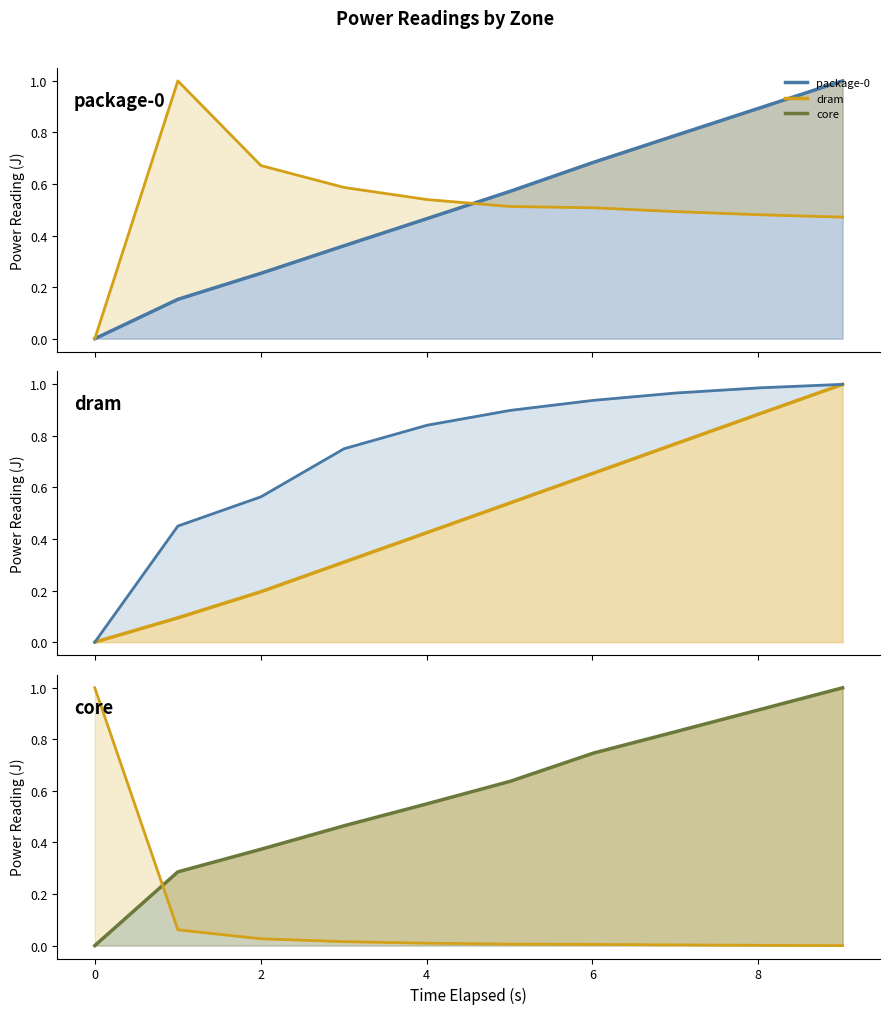

What is the label of the 9th point from the left?

8